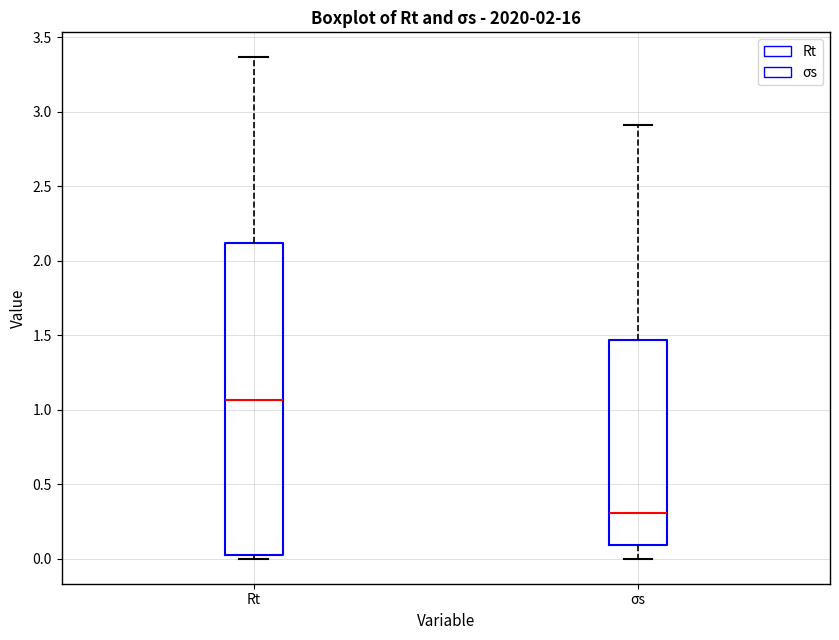

Where is the lower edge of the box for Rt on the y-axis? The values are not printed on the chart, so give them approximately, as read against the axis.

0.00